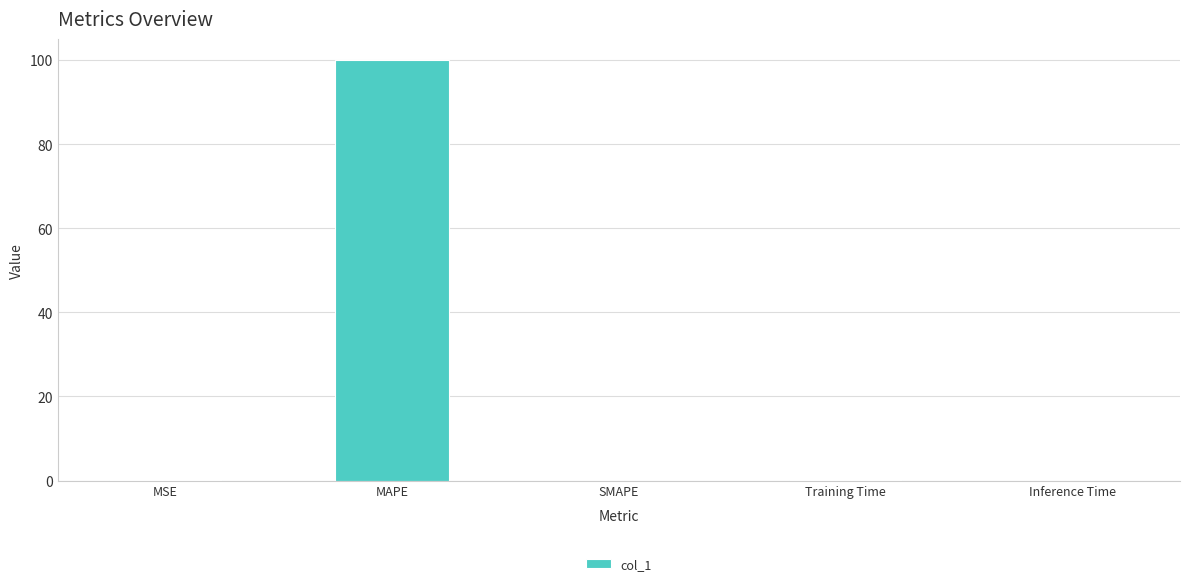

What is the maximum value shown in the chart?

100.0